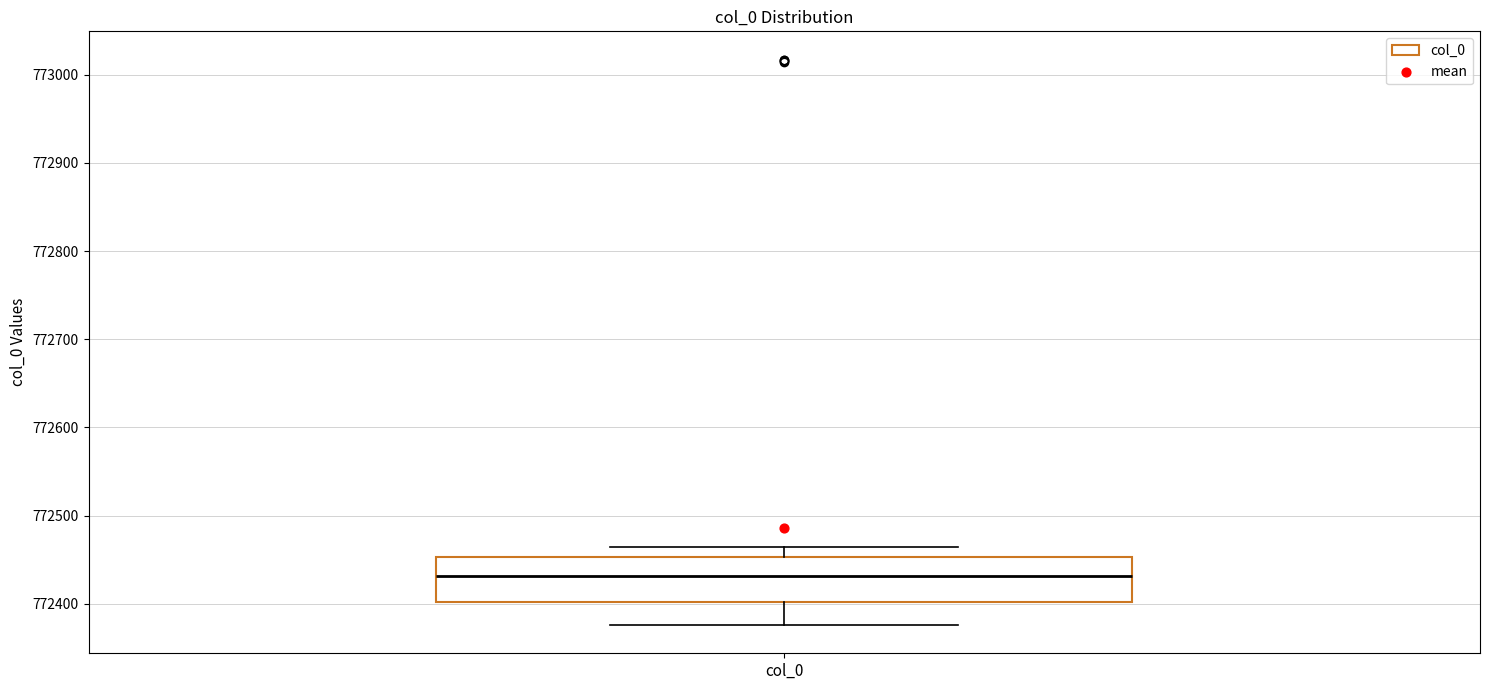

Read this box plot against the y-axis: the position of the median line, the range covered by the box, and the ends of both whiskers. The values are not printed on the chart, so give them approximately, as read against the axis.

median 772430, box 772400 to 772450, whiskers 772380 to 772460